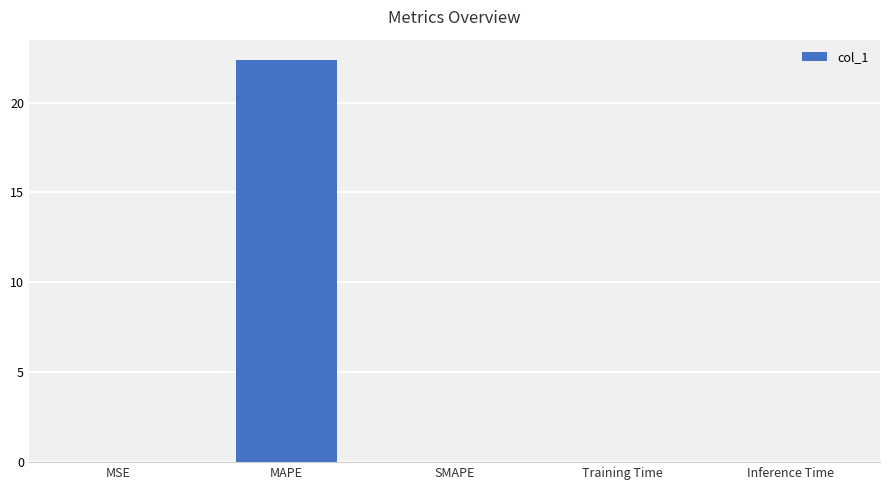

Are the bars grouped side by side (vs. stacked)?

No